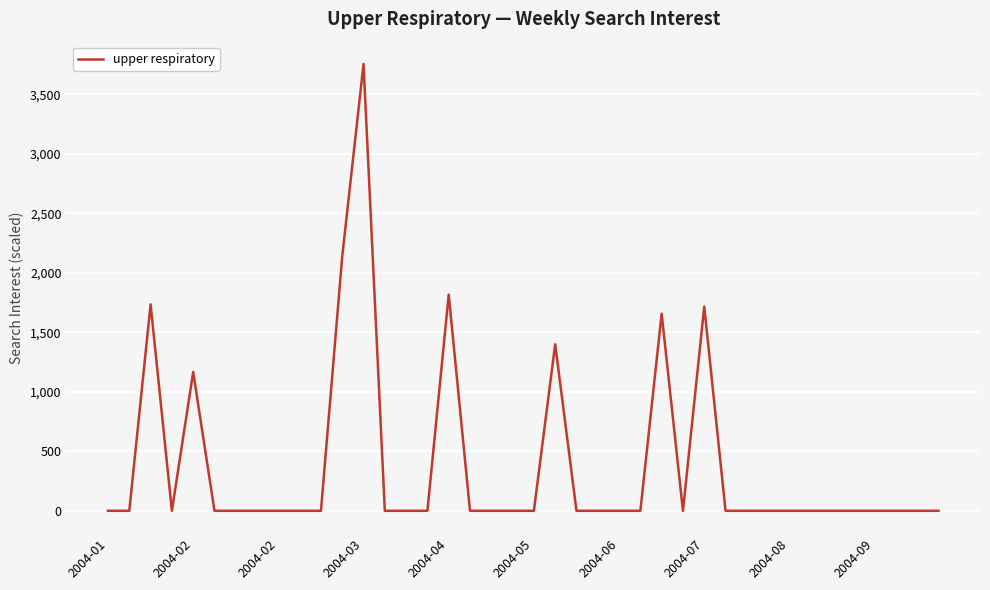

What is the maximum value shown in the chart?

3754.3